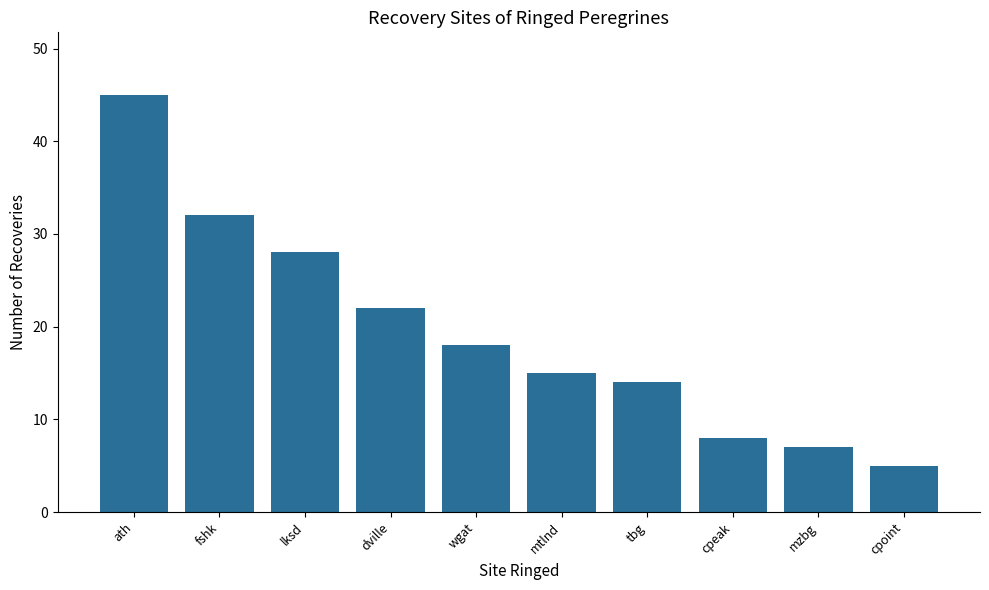

What is the maximum value shown in the chart?

45